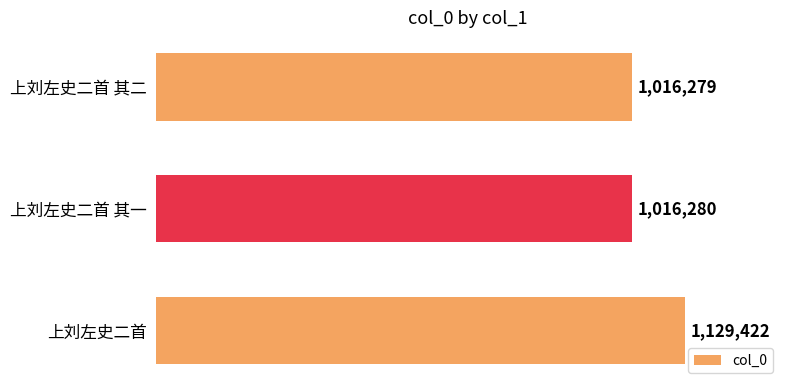

Are the bars horizontal?

Yes